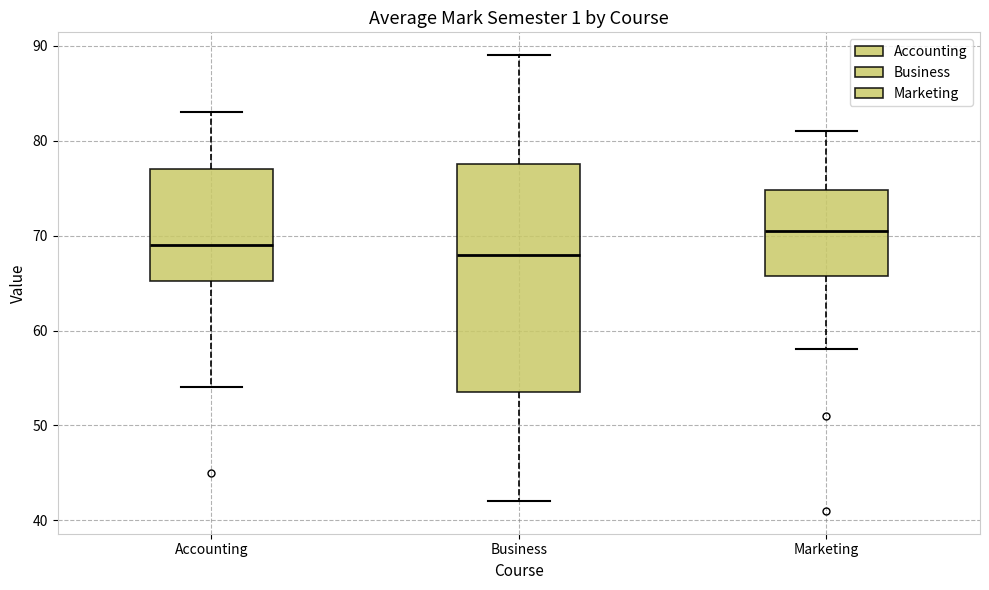

Reading left to right, transcribe this box plot: for each box, give where its median line is, the range the box spans, and where its two whiskers end, as read against the y-axis. The values are not printed on the chart, so give them approximately, as read against the axis.

Accounting: median 69, box 65 to 77, whiskers 54 to 83
Business: median 68, box 54 to 78, whiskers 42 to 89
Marketing: median 71, box 66 to 75, whiskers 58 to 81